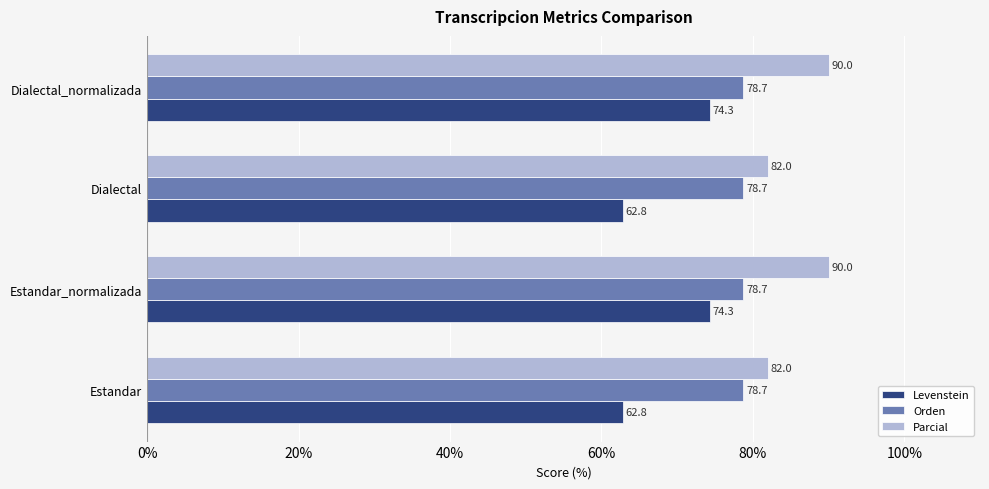

What is the total value across all series at Dialectal_normalizada?

243.0